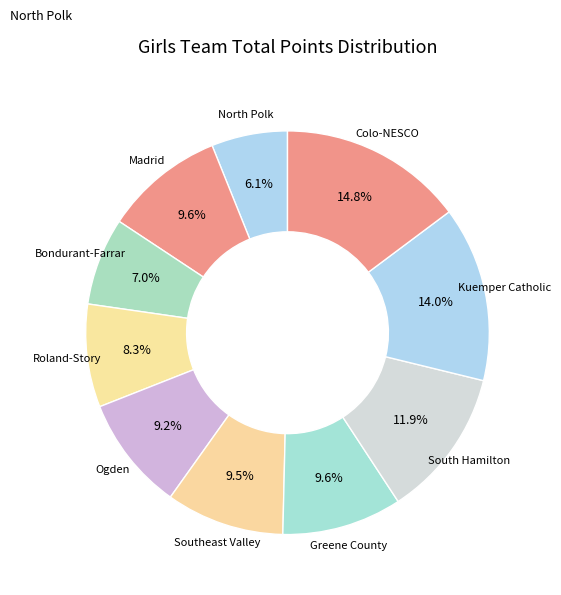

How many slices are in this pie chart?

10